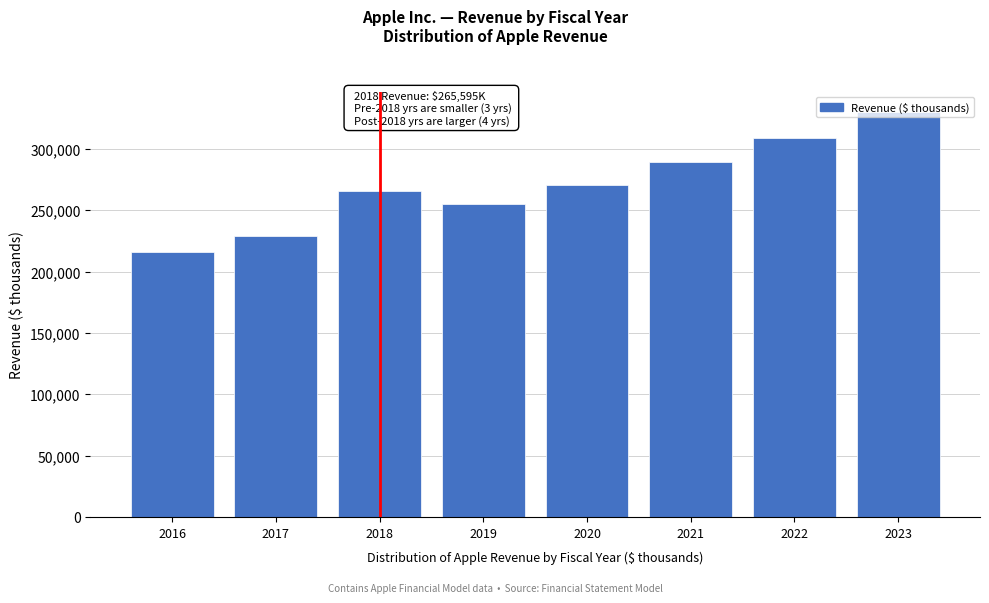

Is it true that the value at 2023 is 330164.3?

True